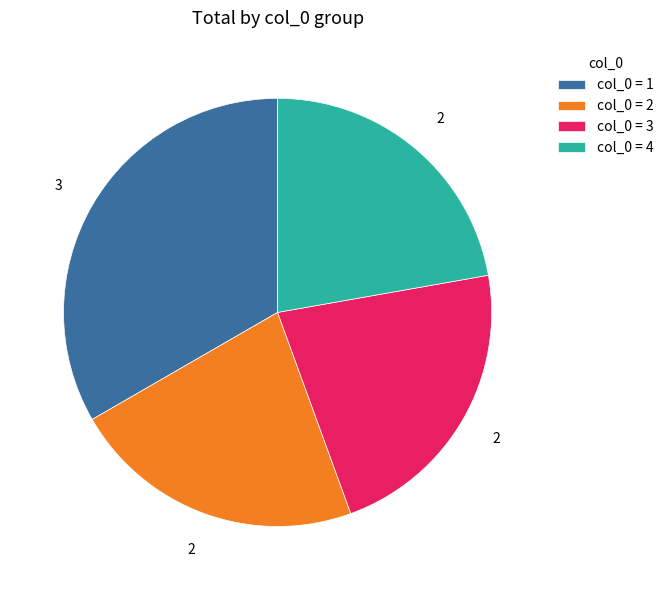

Which category has the biggest portion of the pie?

col_0 = 1